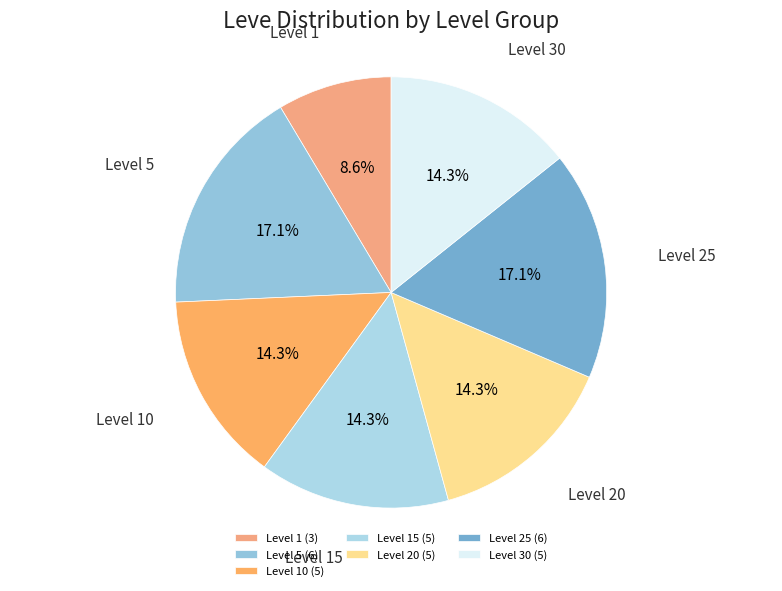

How many slices are in this pie chart?

7